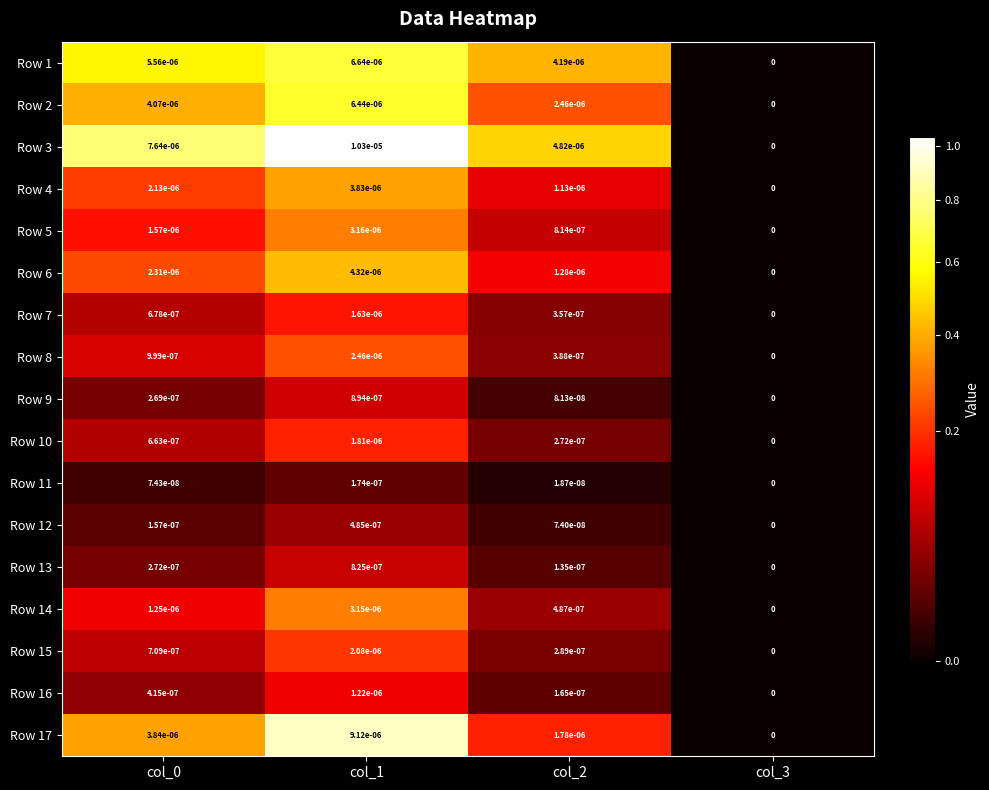

Which series has the widest spread of values?

Row 3